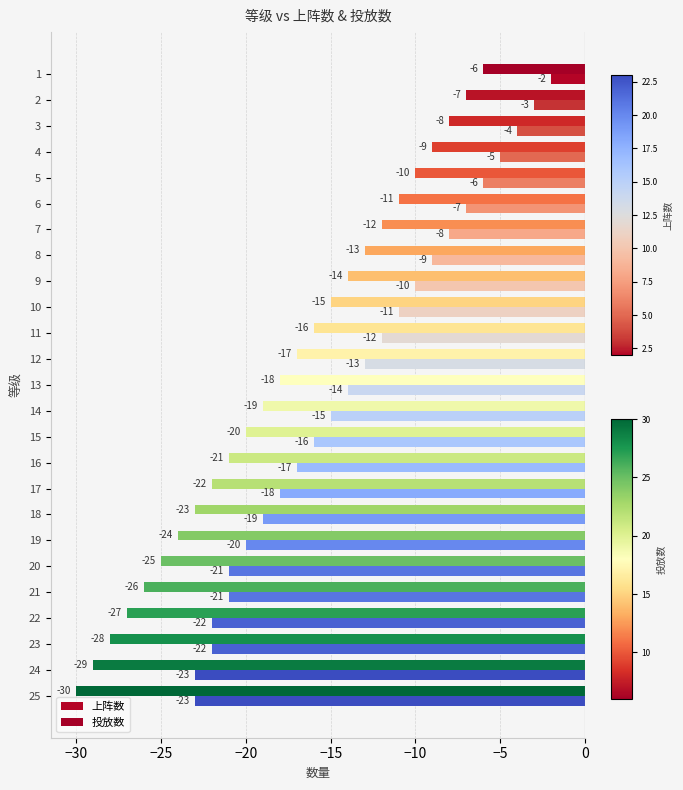

What is the spread (max minus min) of values at 15?

4